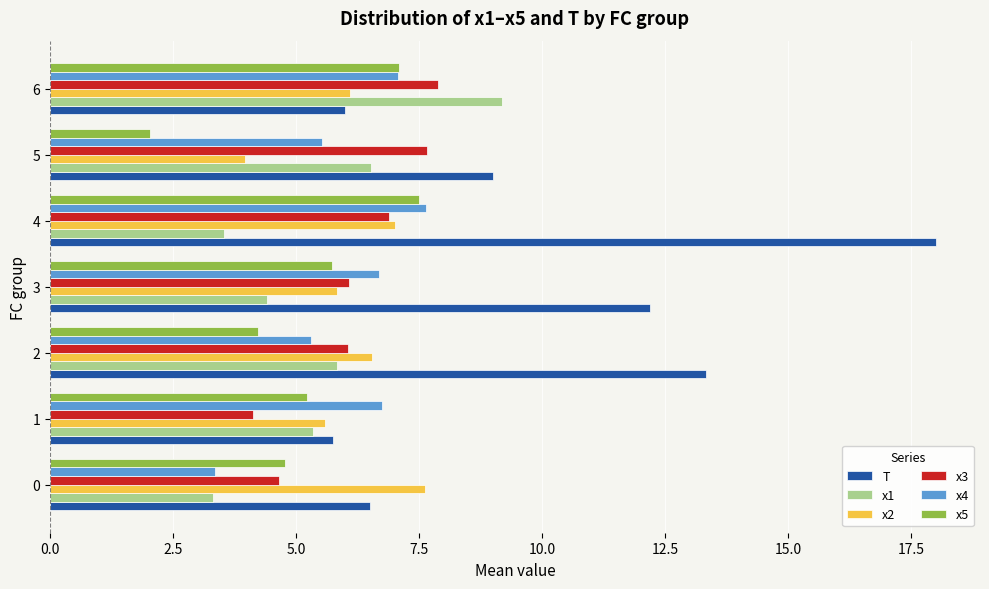

What are all the series names shown in the legend?

T, x1, x2, x3, x4, x5